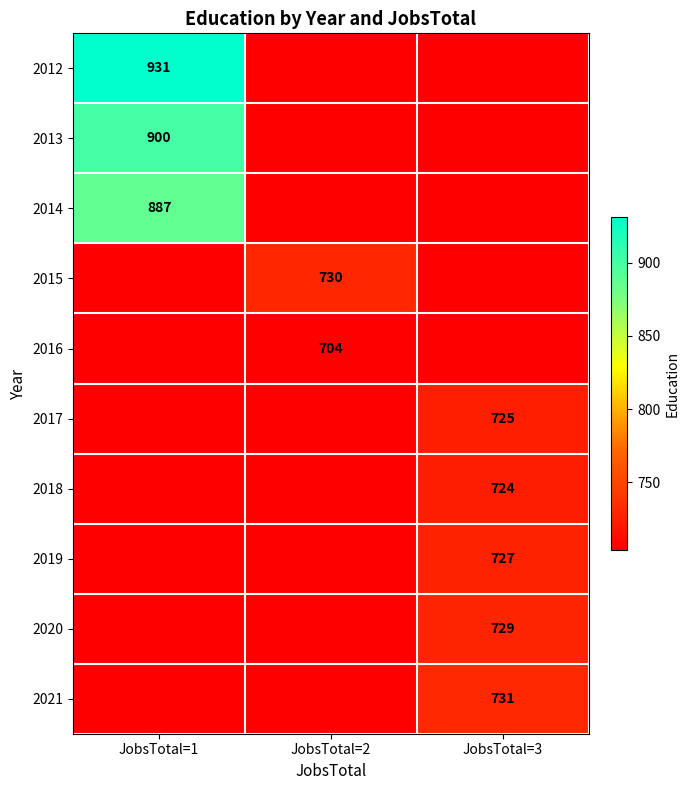

True or false: 2013 has a value of 1597 at JobsTotal=1.

False